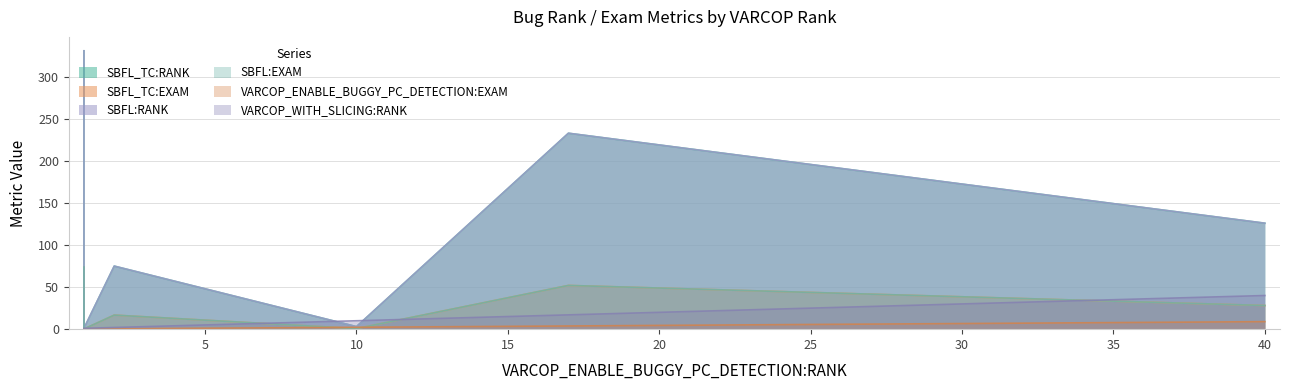

Reading left to right, list all the values displayed in this chart.

SBFL_TC:RANK: 331.0	331.0	75.0	233.0	1.0	3.0	126.0	126.0
SBFL_TC:EXAM: 73.9	73.9	16.7	52.0	0.2	0.7	28.1	28.1
SBFL:RANK: 331.0	331.0	75.0	233.0	1.0	3.0	126.0	126.0
SBFL:EXAM: 73.9	73.9	16.7	52.0	0.2	0.7	28.1	28.1
VARCOP_ENABLE_BUGGY_PC_DETECTION:EXAM: 0.2	0.2	0.5	3.8	0.2	2.2	8.9	8.9
VARCOP_WITH_SLICING:RANK: 1.0	1.0	2.0	17.0	1.0	10.0	40.0	40.0